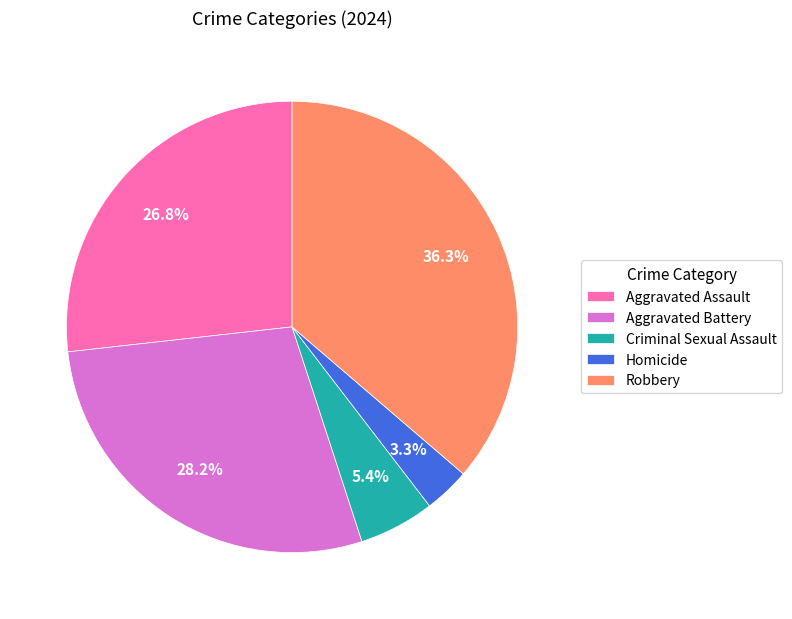

Rank the categories by value from lowest to highest.

Homicide, Criminal Sexual Assault, Aggravated Assault, Aggravated Battery, Robbery